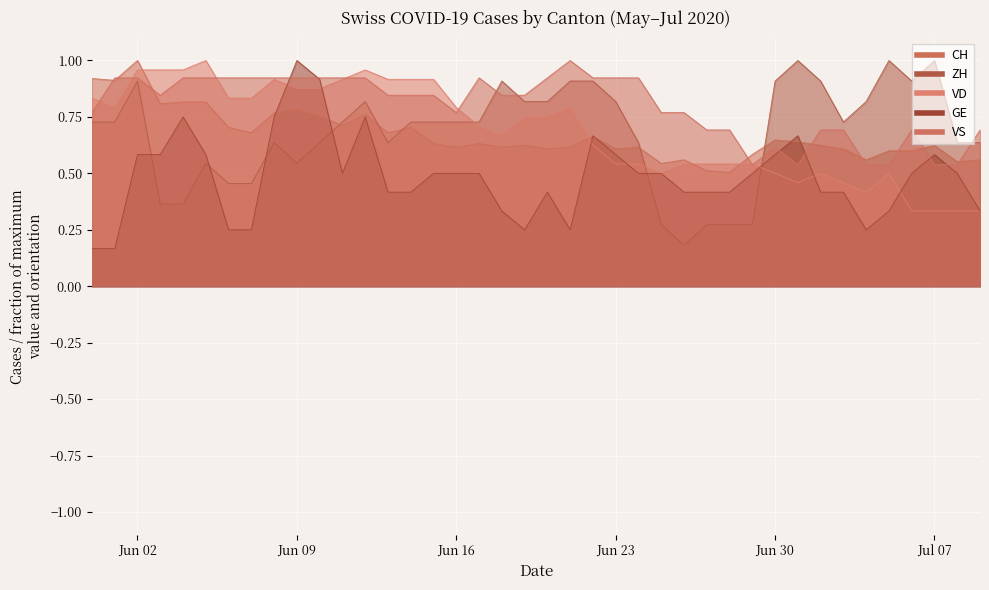

What is the average value of the GE series?

0.5